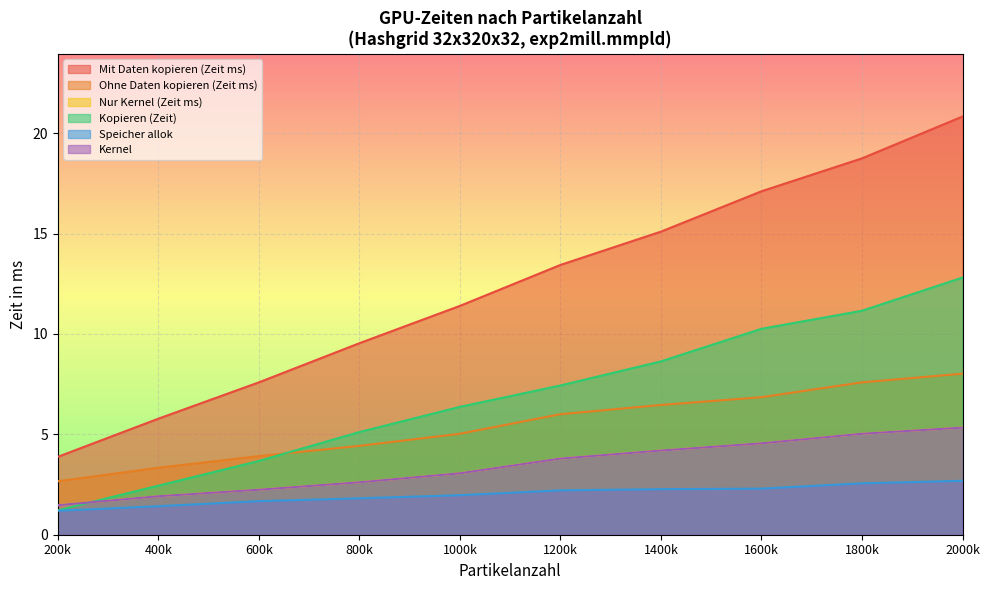

What is the difference between the maximum and second lowest values in the Speicher allok series?

1.3